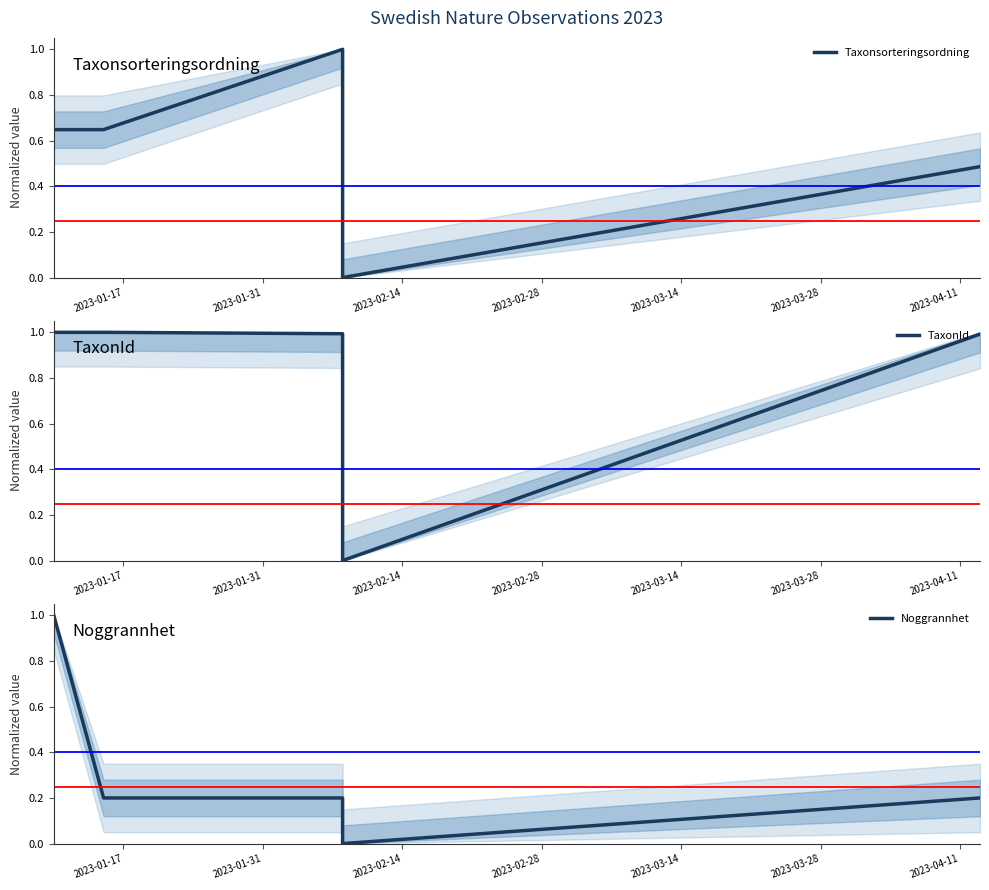

Which series ends up on top after the final intersection of Noggrannhet and Taxonsorteringsordning?

Taxonsorteringsordning